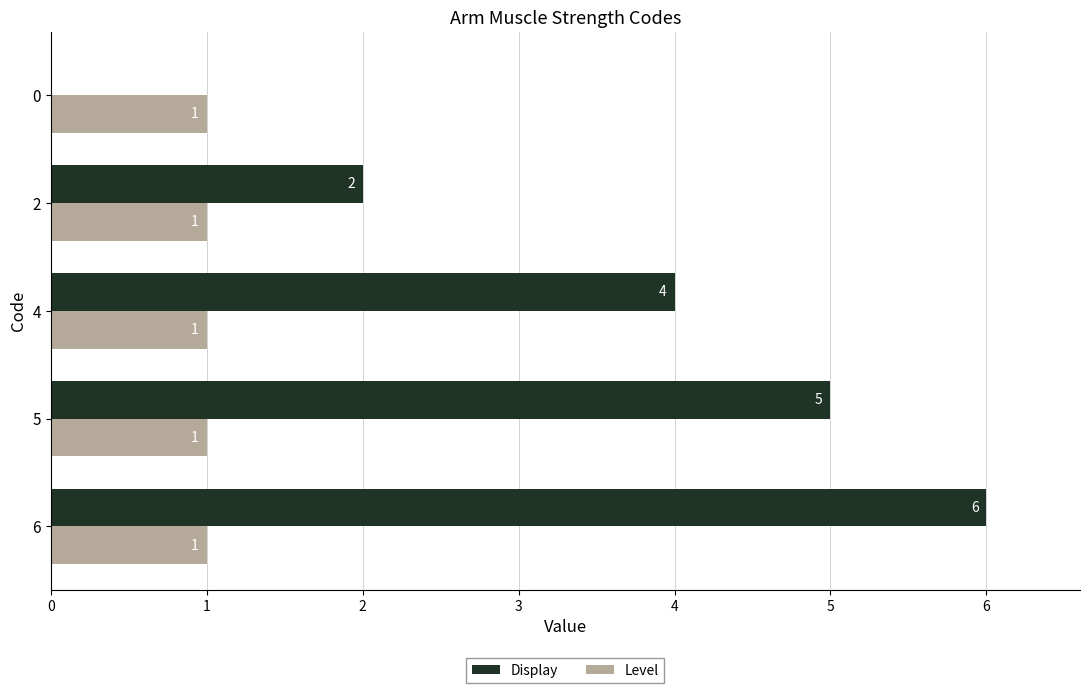

The value of Display at 2 is 6.8. True or false?

False